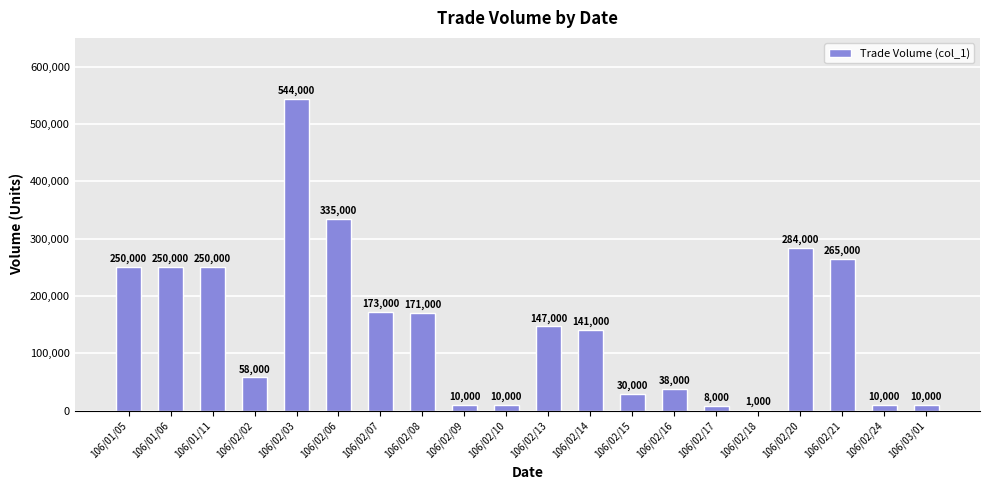

What is the sum of all values?

2985000